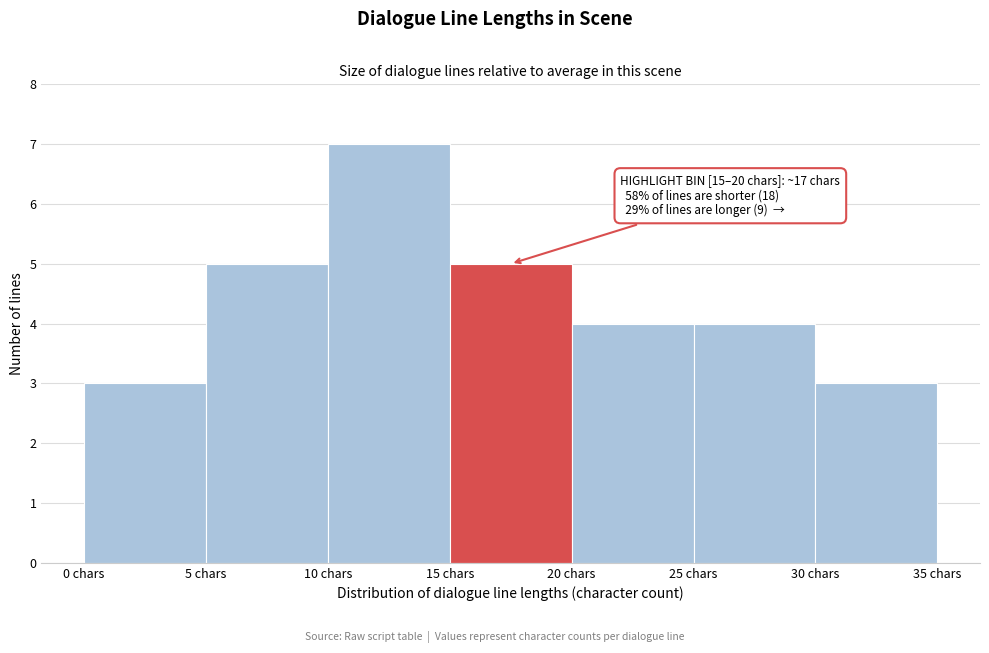

Over which range of the x-axis is the bar tallest?

10 to 15